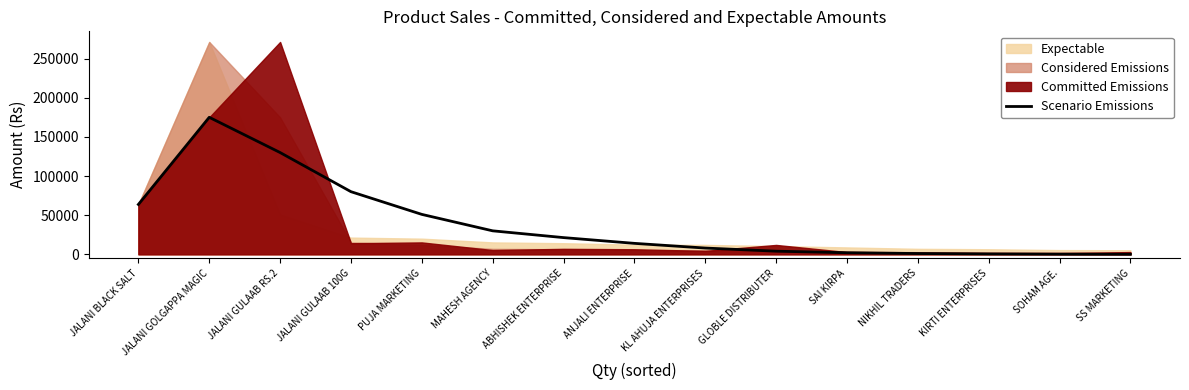

List the labels in order of value, largest first.

JALANI GOLGAPPA MAGIC, JALANI GULAAB RS.2, JALANI GULAAB 100G, JALANI BLACK SALT, PUJA MARKETING, MAHESH AGENCY, ABHISHEK ENTERPRISE, ANJALI ENTERPRISE, KL AHUJA ENTERPRISES, GLOBLE DISTRIBUTER, SAI KIRPA, NIKHIL TRADERS, KIRTI ENTERPRISES, SOHAM AGE., SS MARKETING